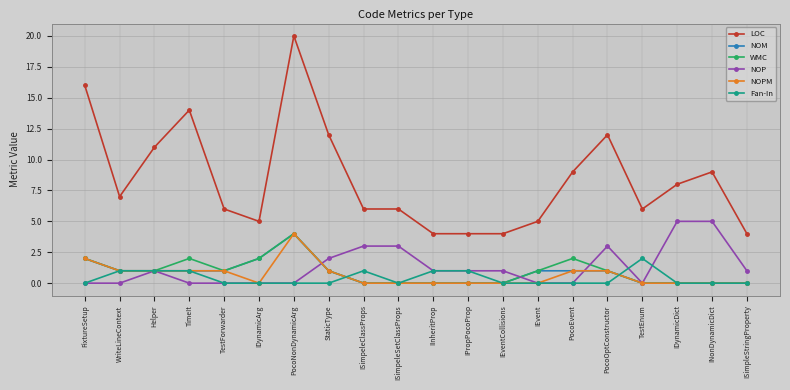

What is the difference between the highest and lowest values at IEventCollisions?

4